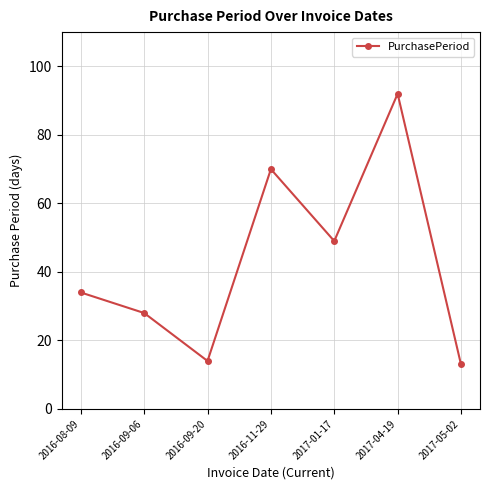

What position from the right is 2017-04-19?

2